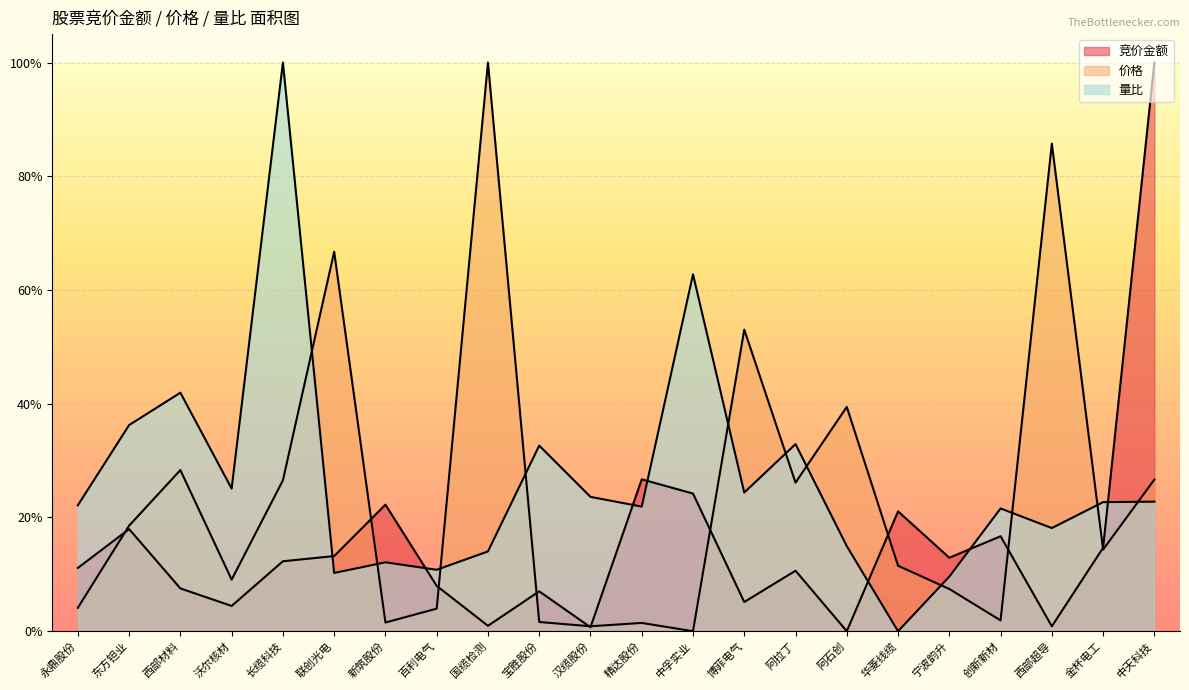

In 量比, how many points are lower than both neighbors (excluding endpoints)?

7